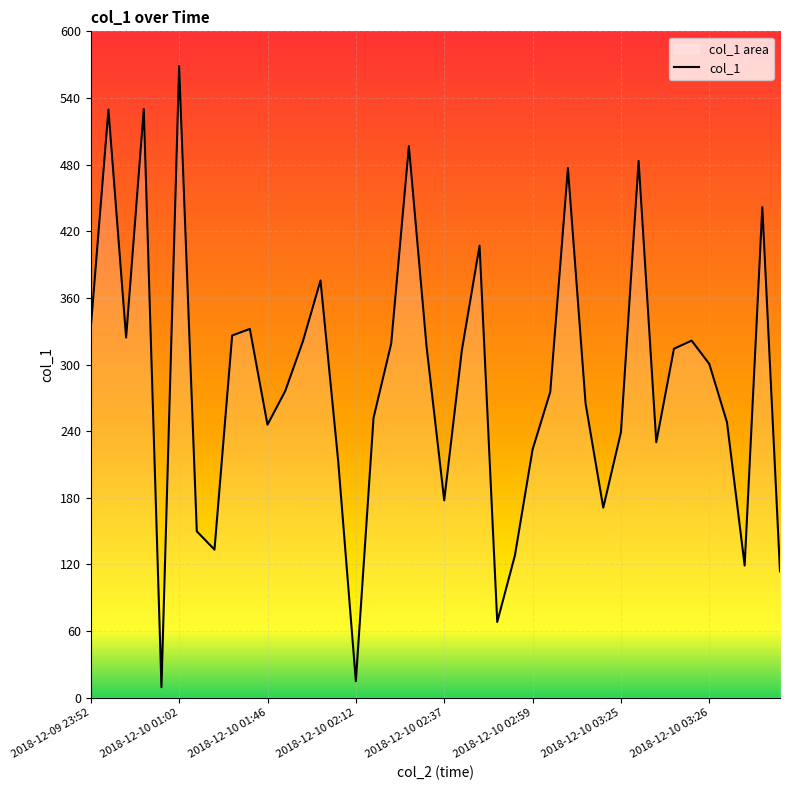

Which label corresponds to the largest value in the chart?

2018-12-10 01:02